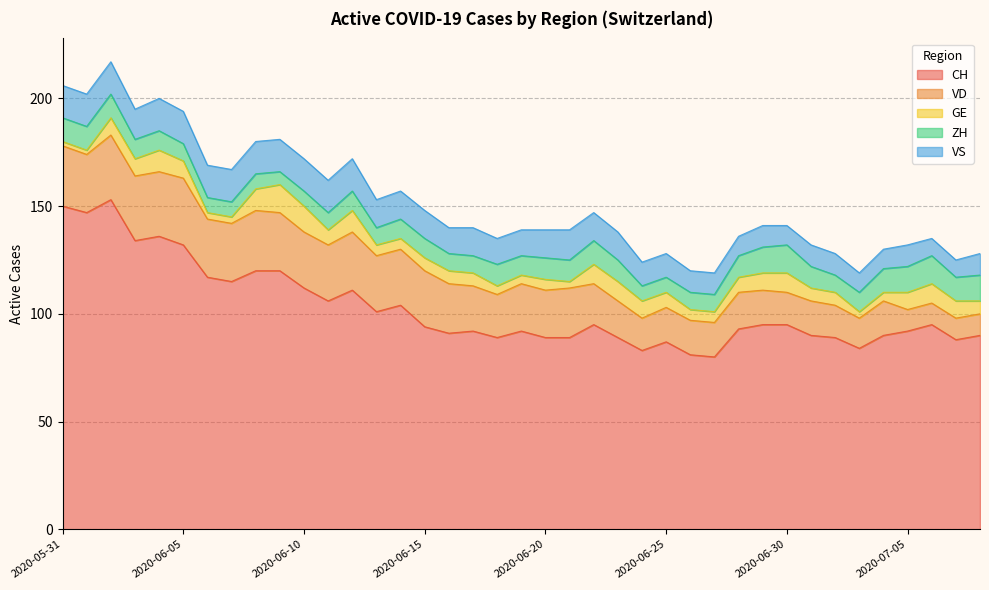

Which series has the largest total across all categories?

CH